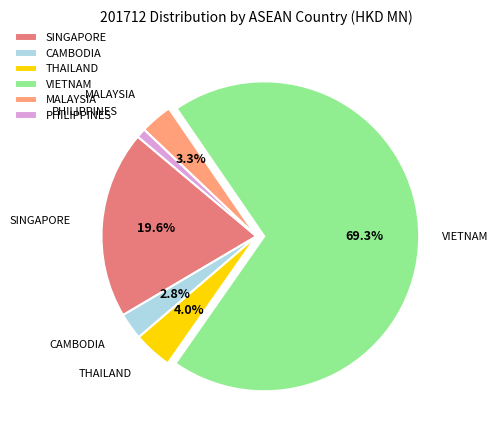

What is the ratio of the value at SINGAPORE to the value at VIETNAM?

0.3